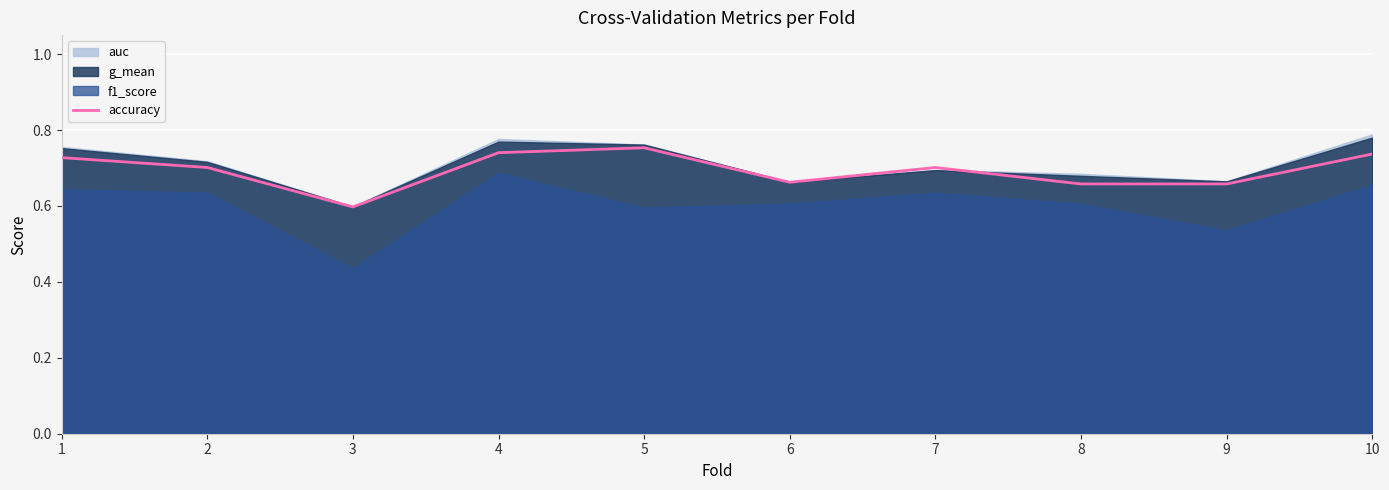

Reading left to right, what are all the values shown in this chart?

0.7	0.7	0.6	0.7	0.8	0.7	0.7	0.7	0.7	0.7